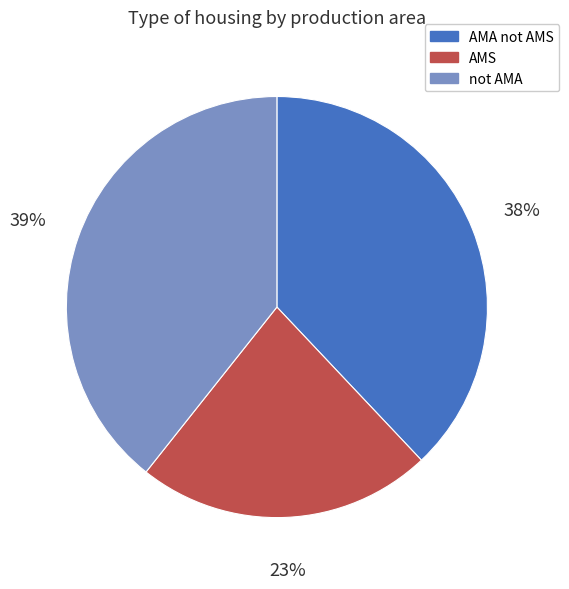

To the nearest percent, what is the average slice percentage?

33%